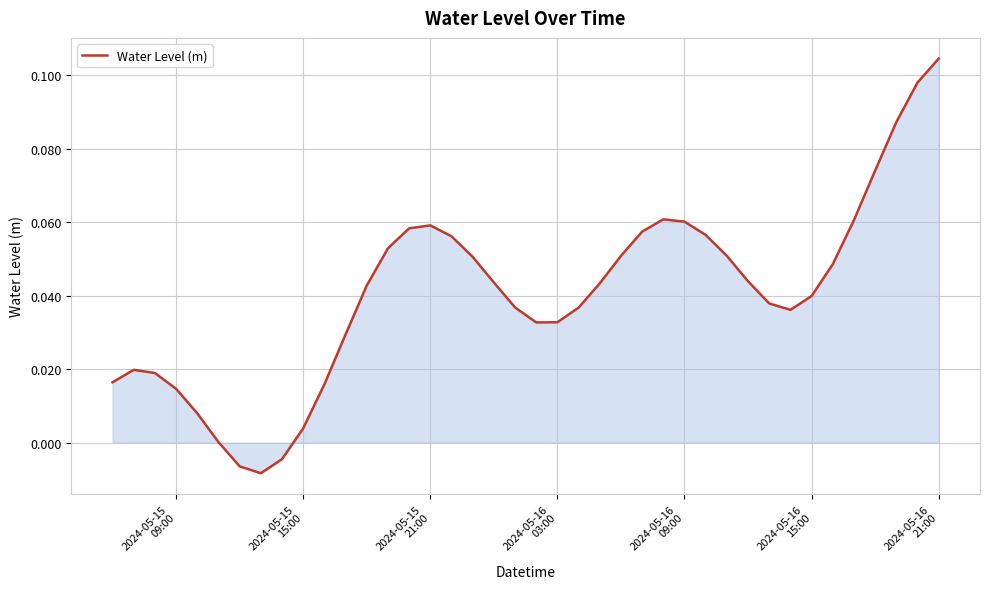

How many points are lower than both their immediate neighbors (excluding endpoints)?

3